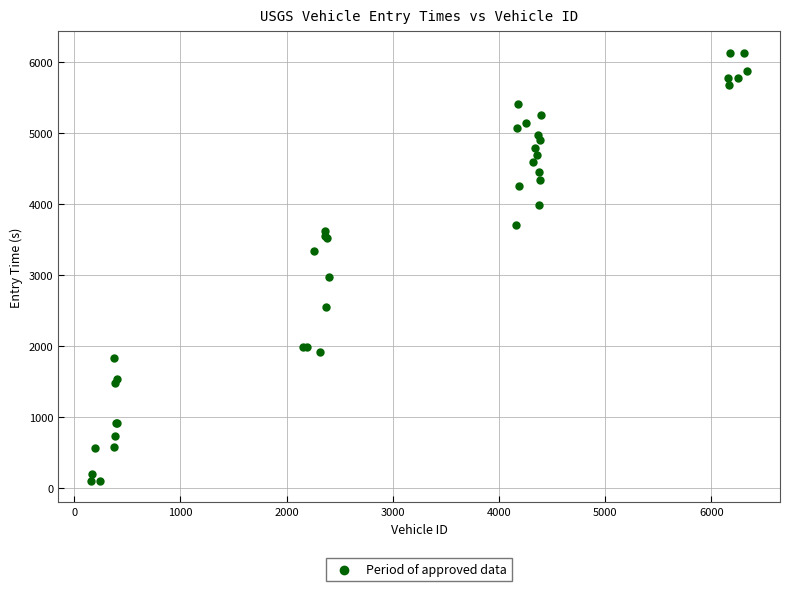

What Y value in the scatter plot is closest to 3114?

2979.3